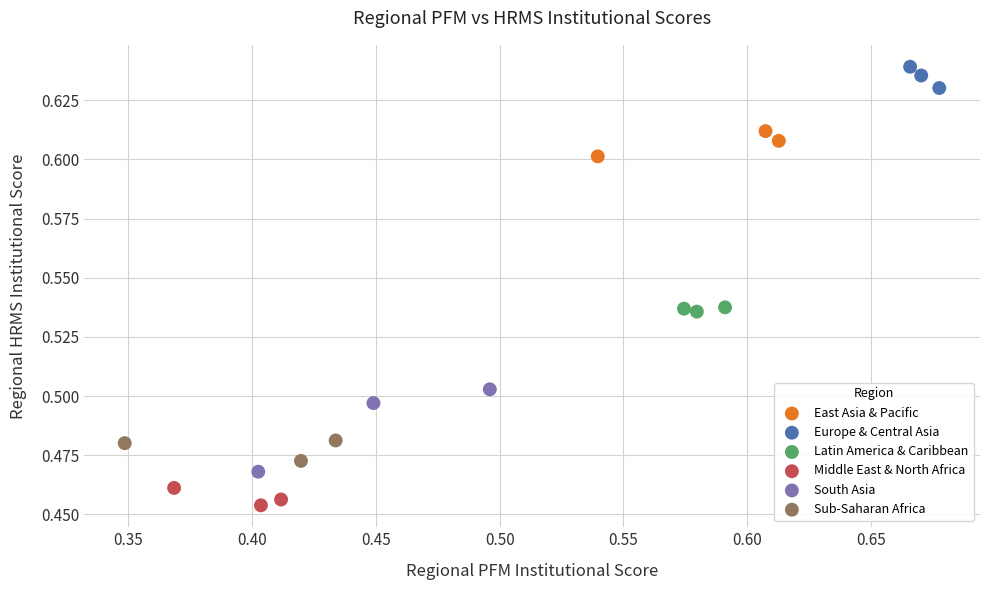

Which series contains the highest Y value?

Europe & Central Asia